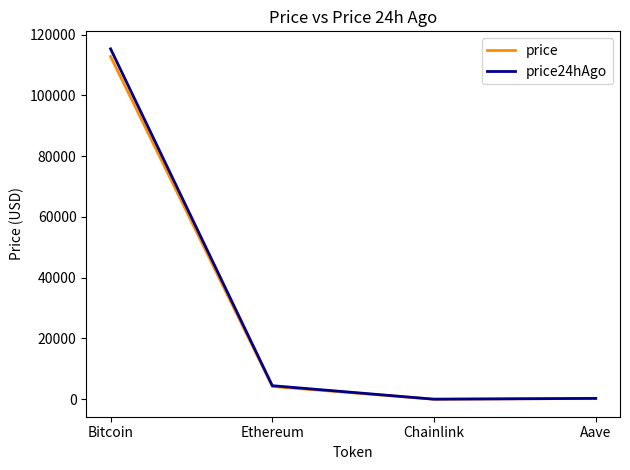

What is the difference between the highest and lowest values at Bitcoin?

2524.0